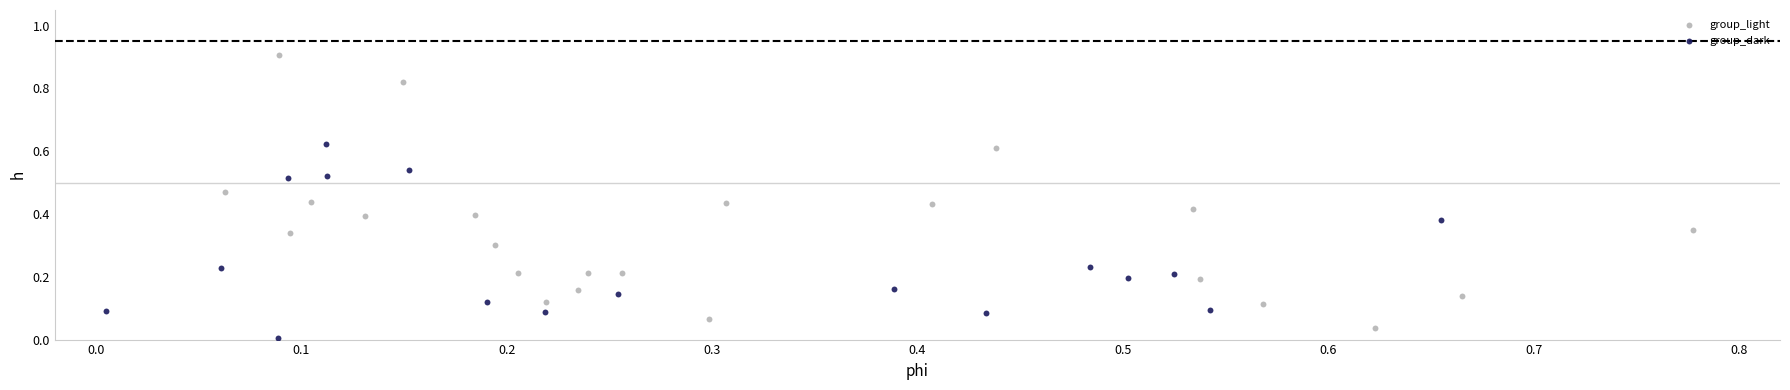

What are all the series names shown in the legend?

group_light, group_dark